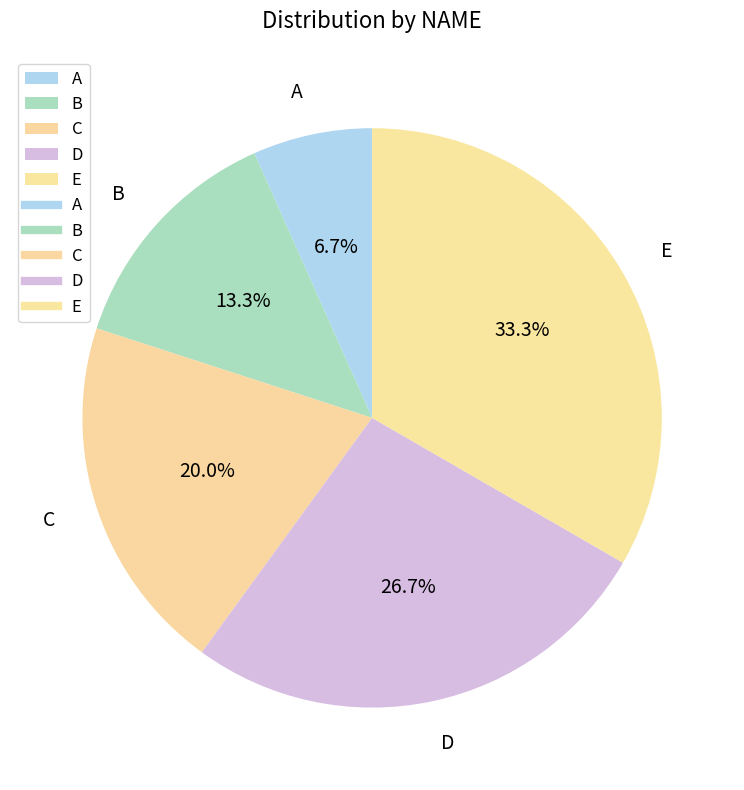

What is the smallest slice in the pie chart?

A